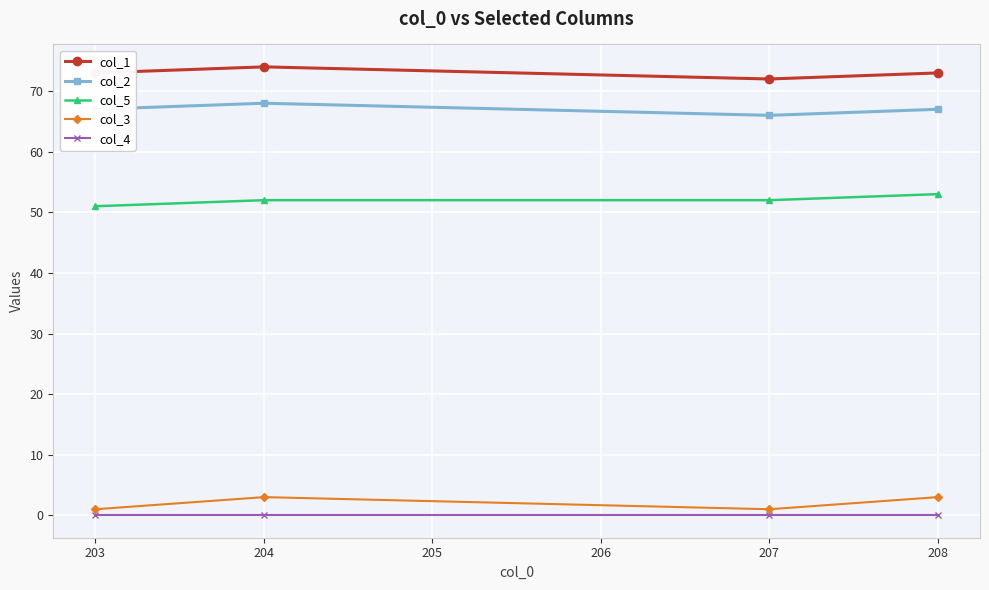

At which label does col_5 reach its peak?

208